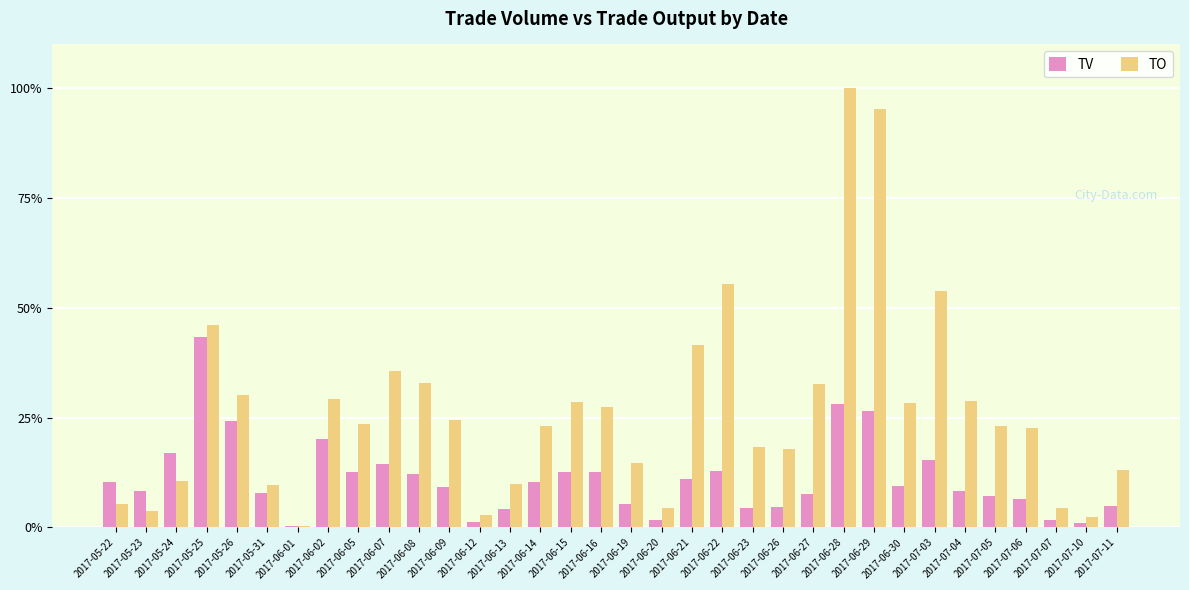

Between 2017-05-26 and 2017-06-28, which series saw the biggest shift?

TO